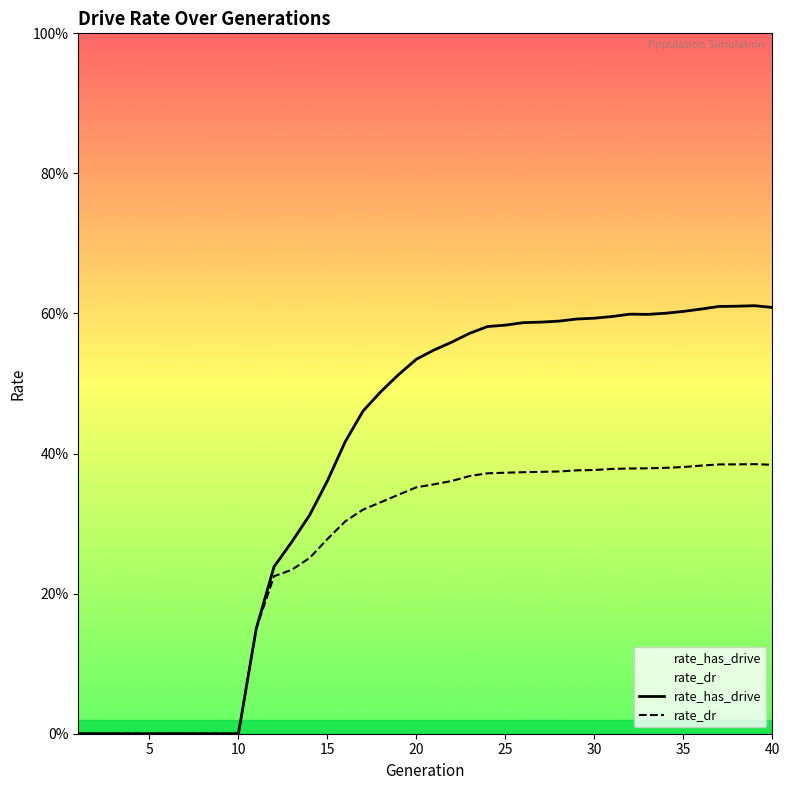

True or false: rate_has_drive has more than 2 points higher than both neighbors.

False